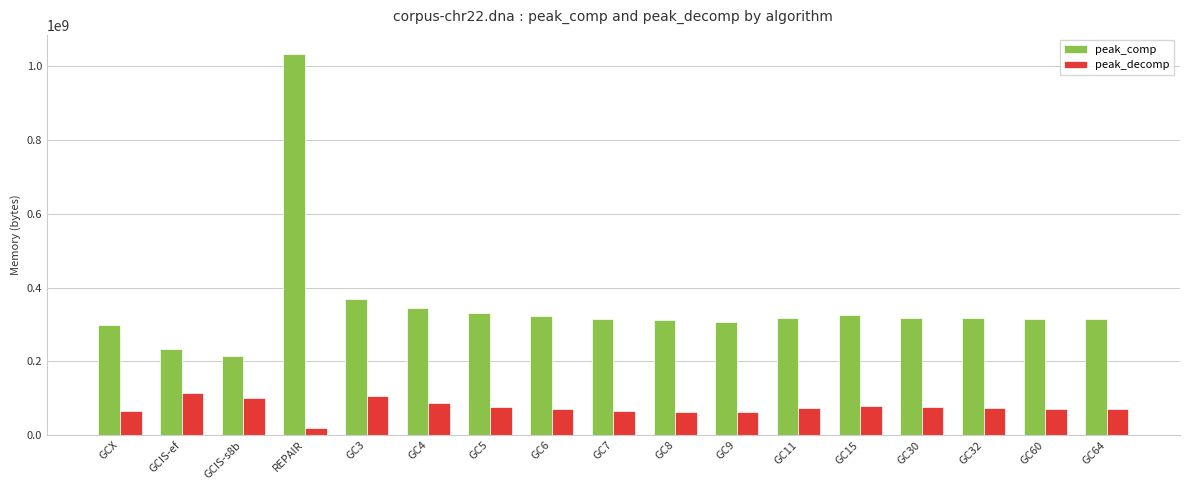

What is the highest value of the peak_decomp series?

113492287